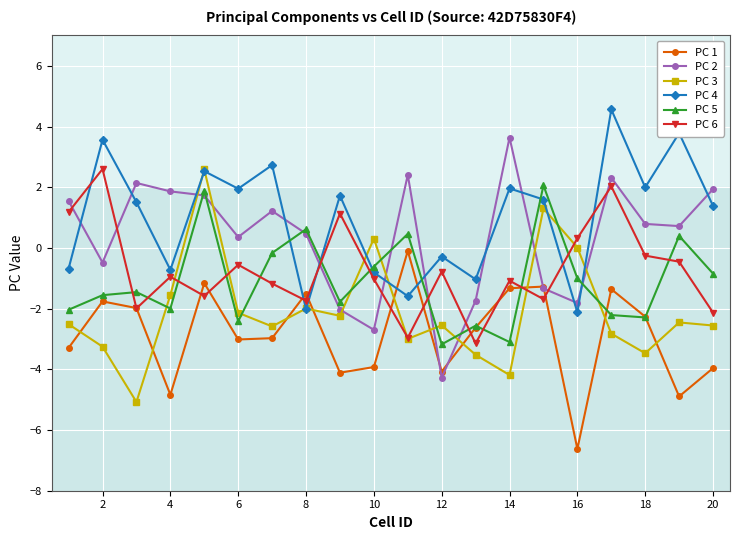

How many intersections are there between PC 4 and PC 2?

12